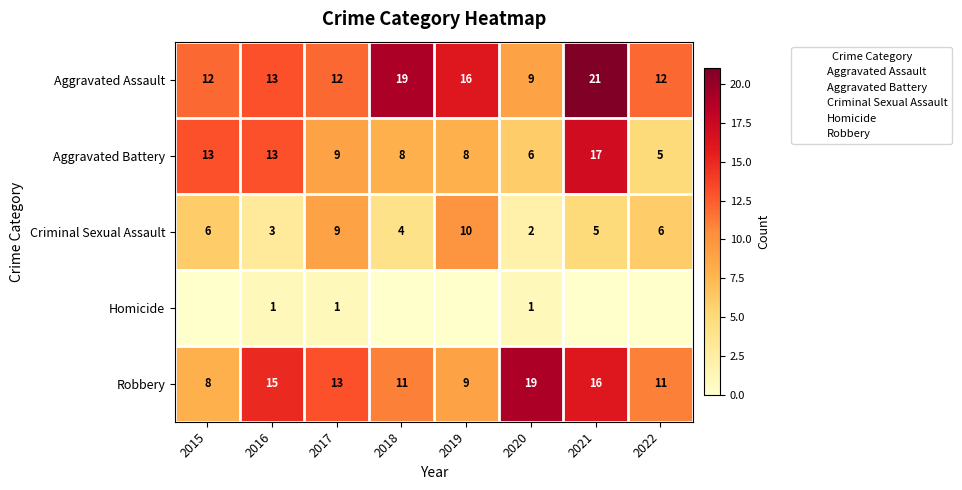

Count the number of data series in this chart.

5